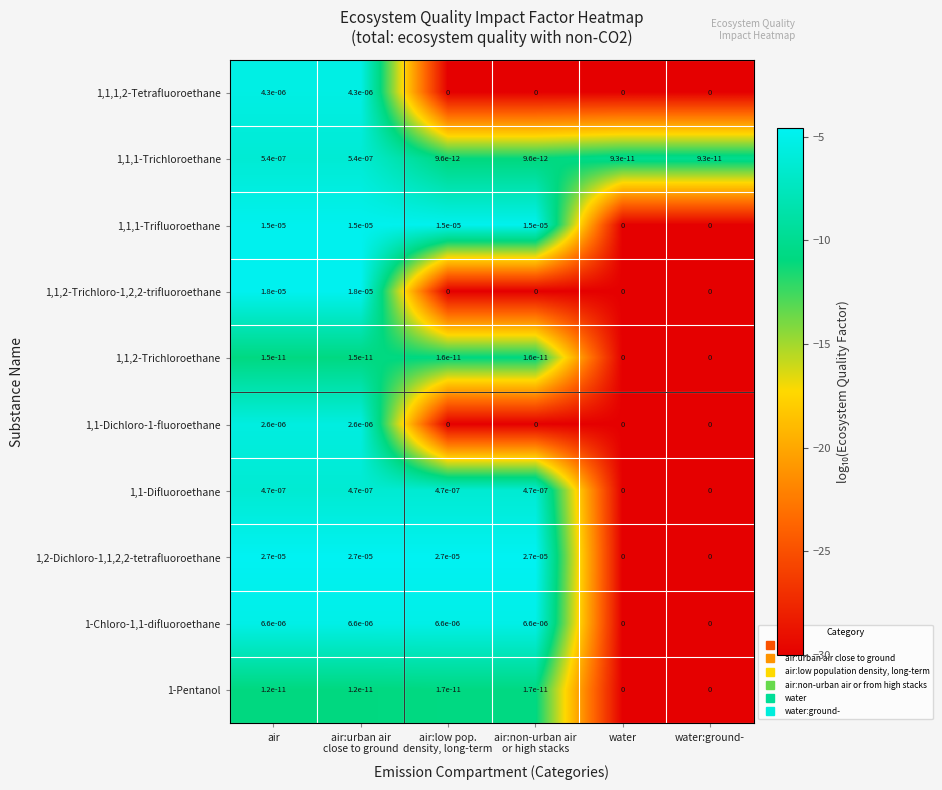

The 1,1,2-Trichloroethane series shows 0.0 at air. True or false?

True